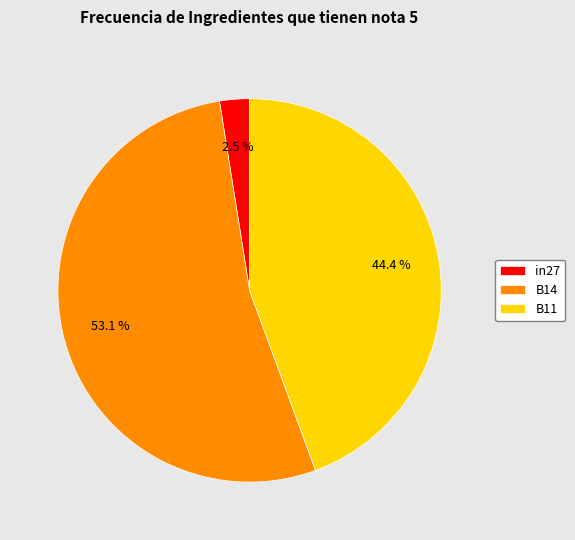

What is the largest slice in the pie chart?

B14